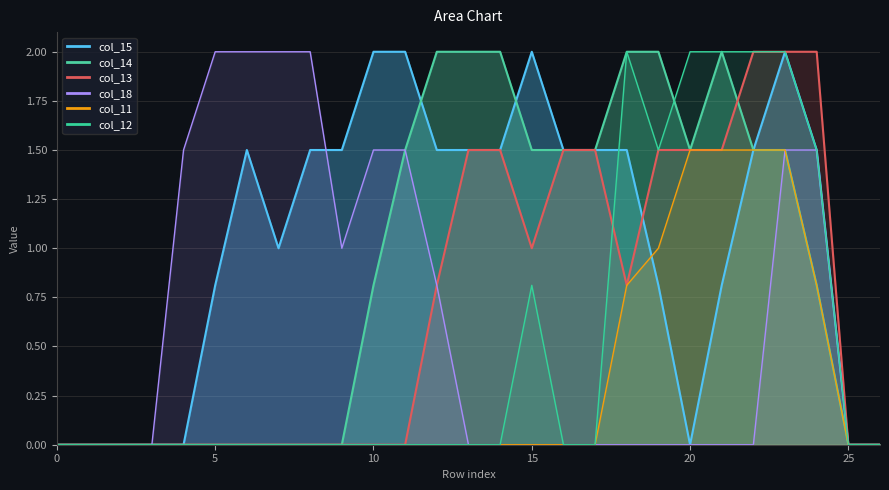

Is it true that col_11 equals 0.0 at 3?

True